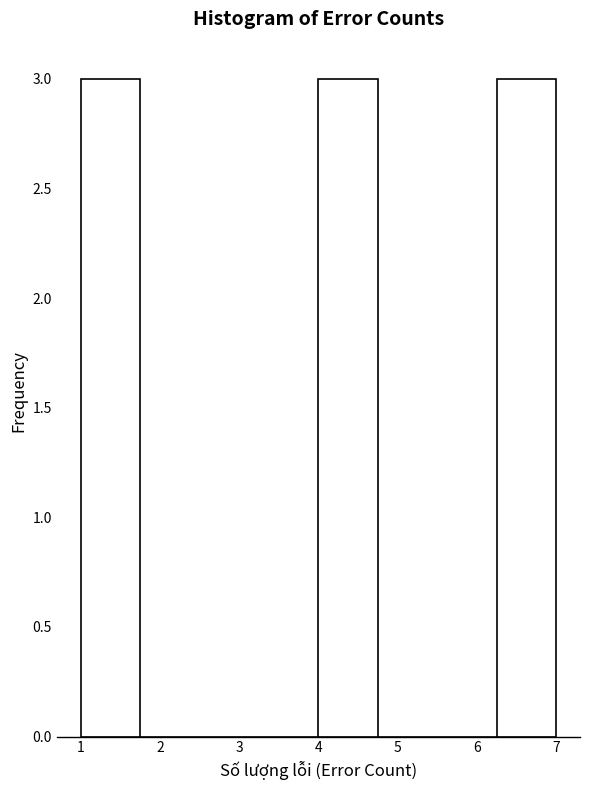

Reading left to right, transcribe this chart: for each bar, give the range it covers on the x-axis and its height. Neither the bar edges nor the heights are printed on the chart, so give them approximately, as read against the axes.

1.00 to 1.75: 3
1.75 to 2.50: 0
2.50 to 3.25: 0
3.25 to 4.00: 0
4.00 to 4.75: 3
4.75 to 5.50: 0
5.50 to 6.25: 0
6.25 to 7.00: 3